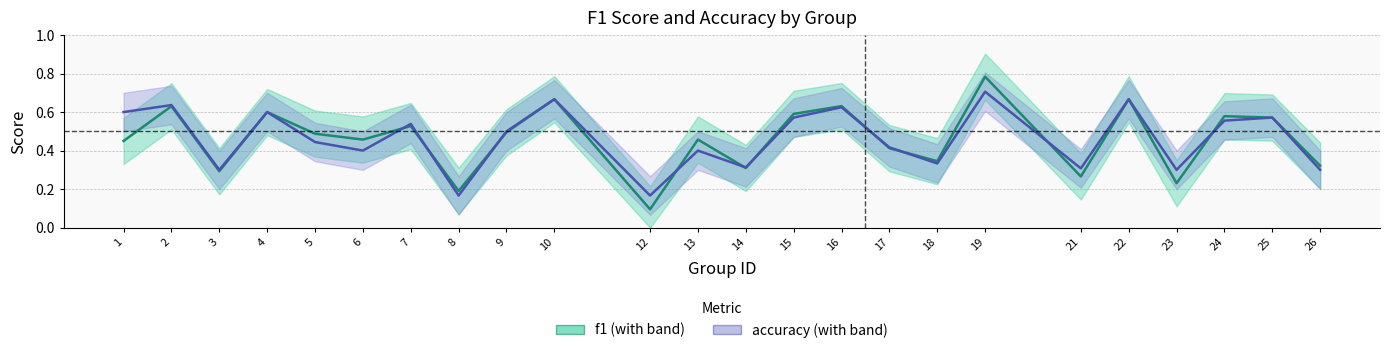

What is the value of the f1 point at the 12th from the left?

0.5